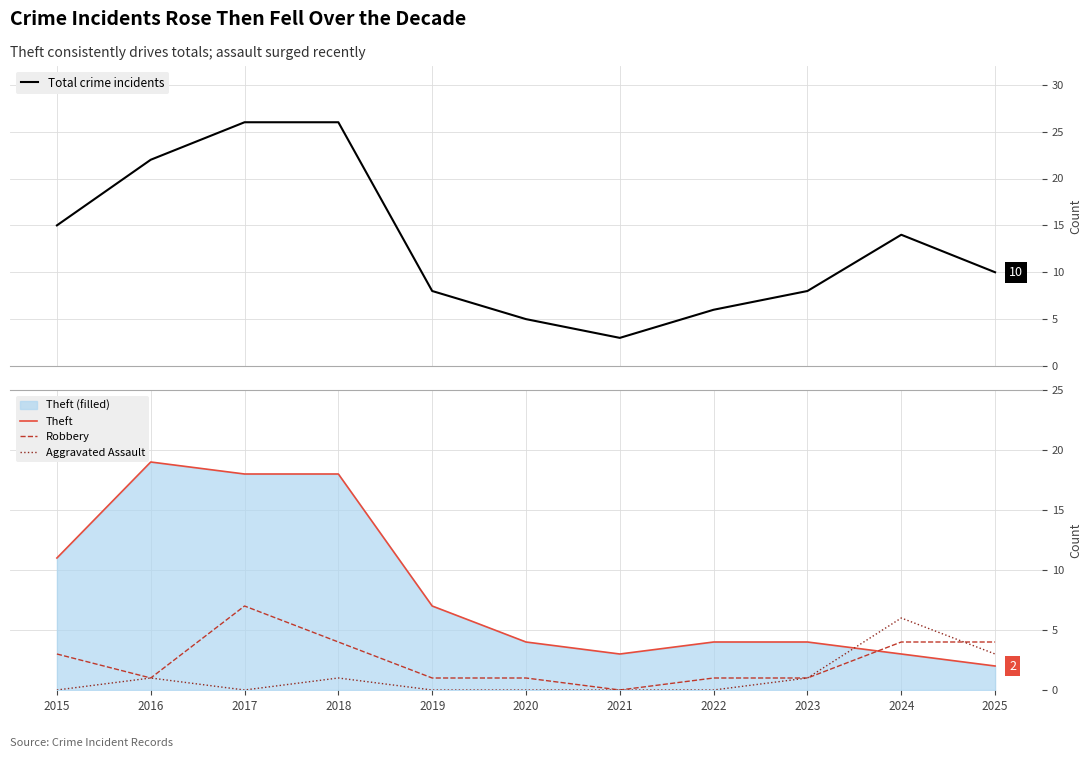

Is the value of Aggravated Assault at 2016 greater than the value of Total crime incidents at 2025?

No